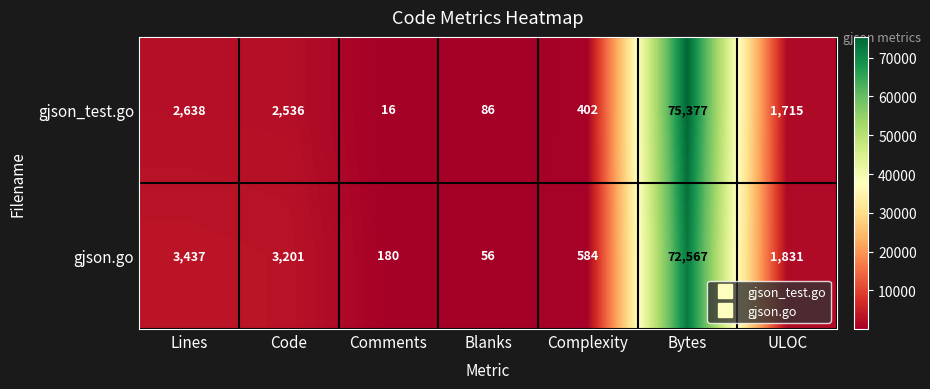

What is the sum of the gjson.go values at Complexity and Blanks?

640